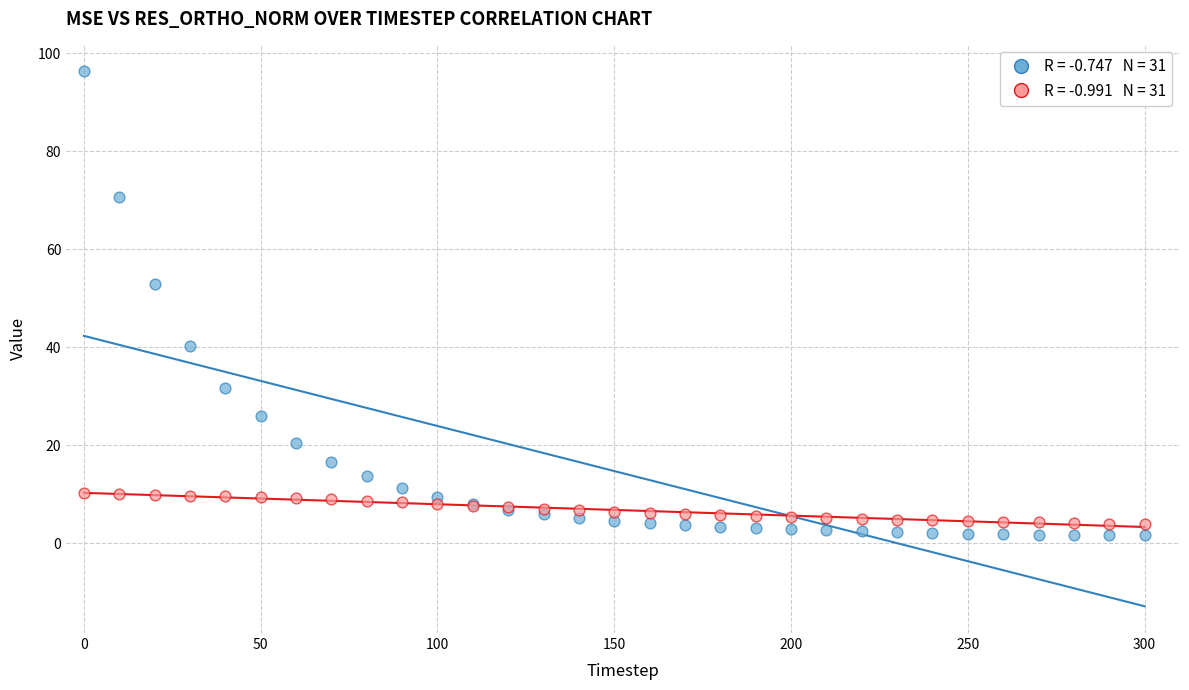

Across all series, what Y value is closest to 48?

53.0